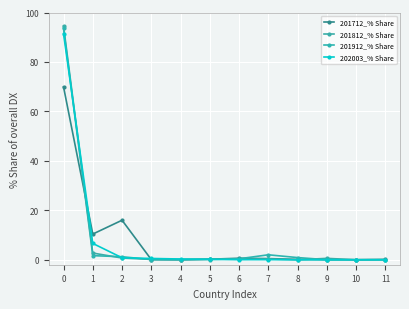

How many series are shown in this chart?

4